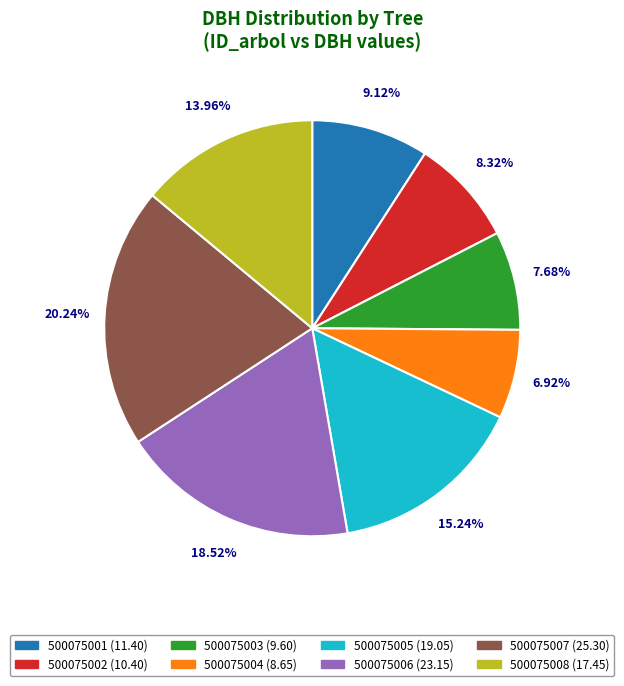

Is 500075005 the majority of the pie?

No